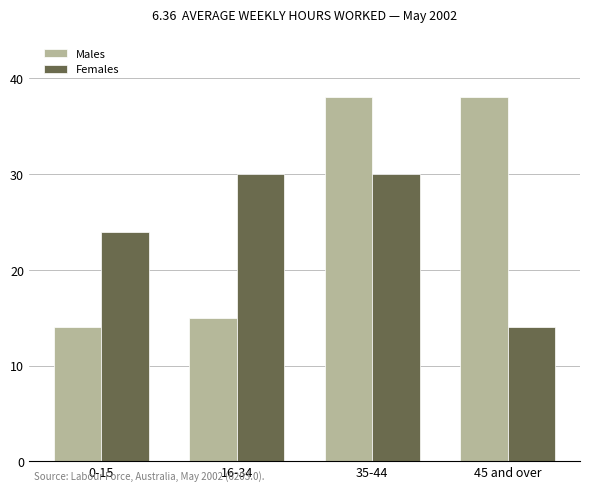

Which category has the lowest value in the Males series?

0-15